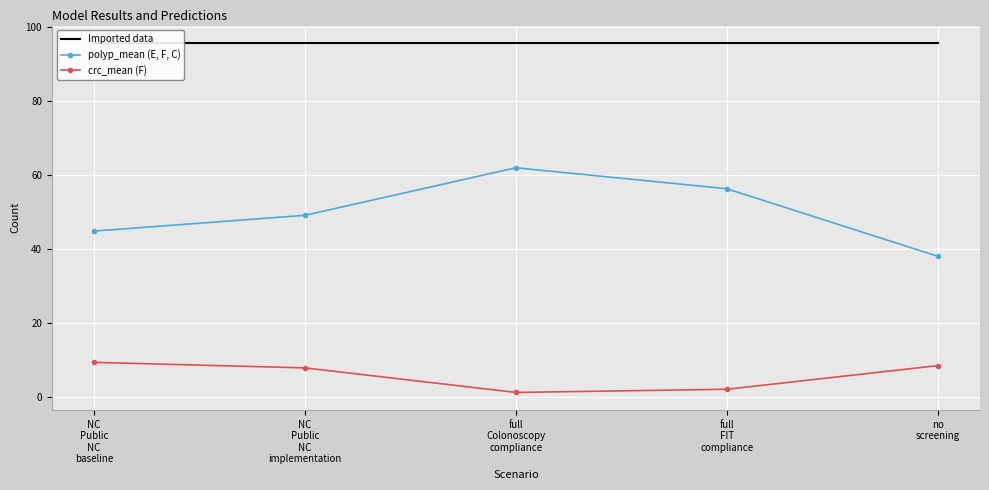

What position from the left is full
Colonoscopy
compliance?

3